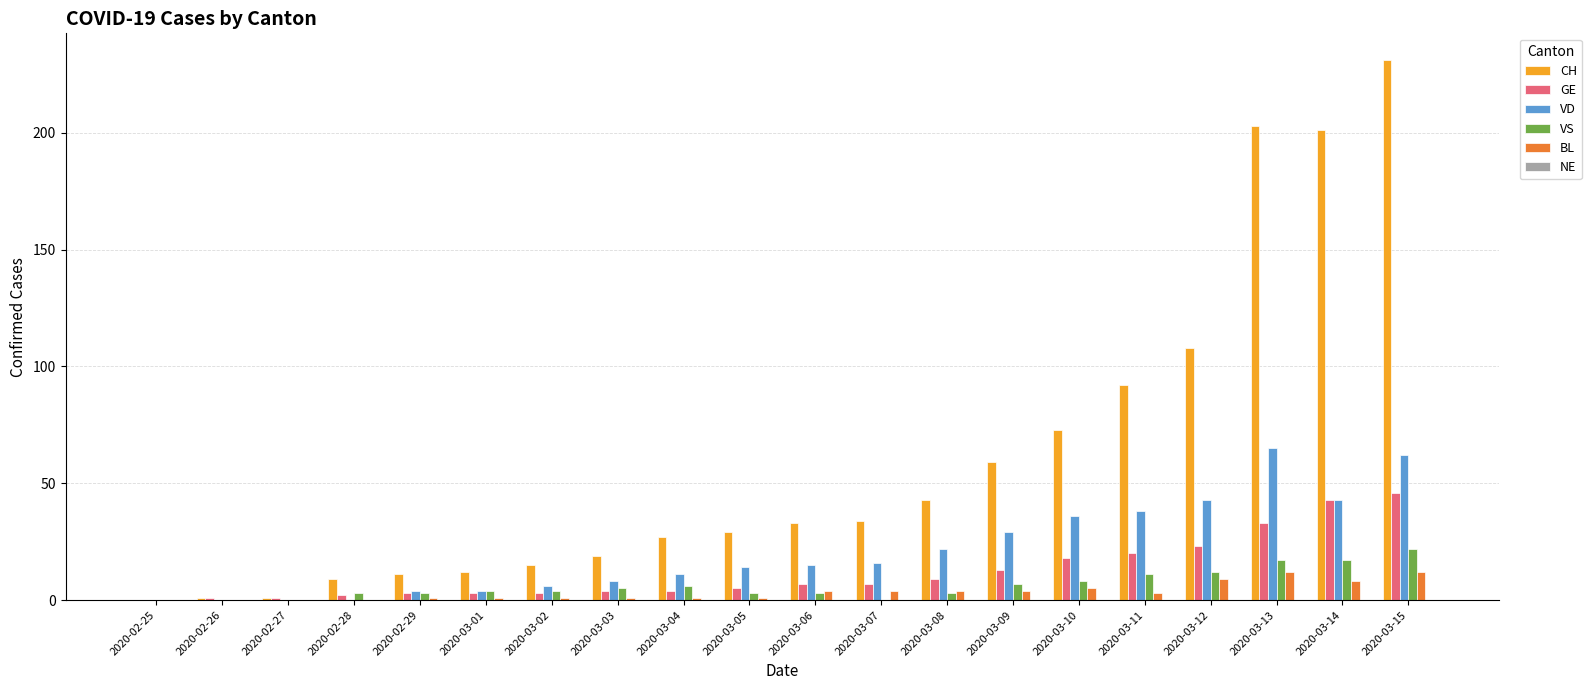

What is the spread (max minus min) of values at 2020-02-26?

1